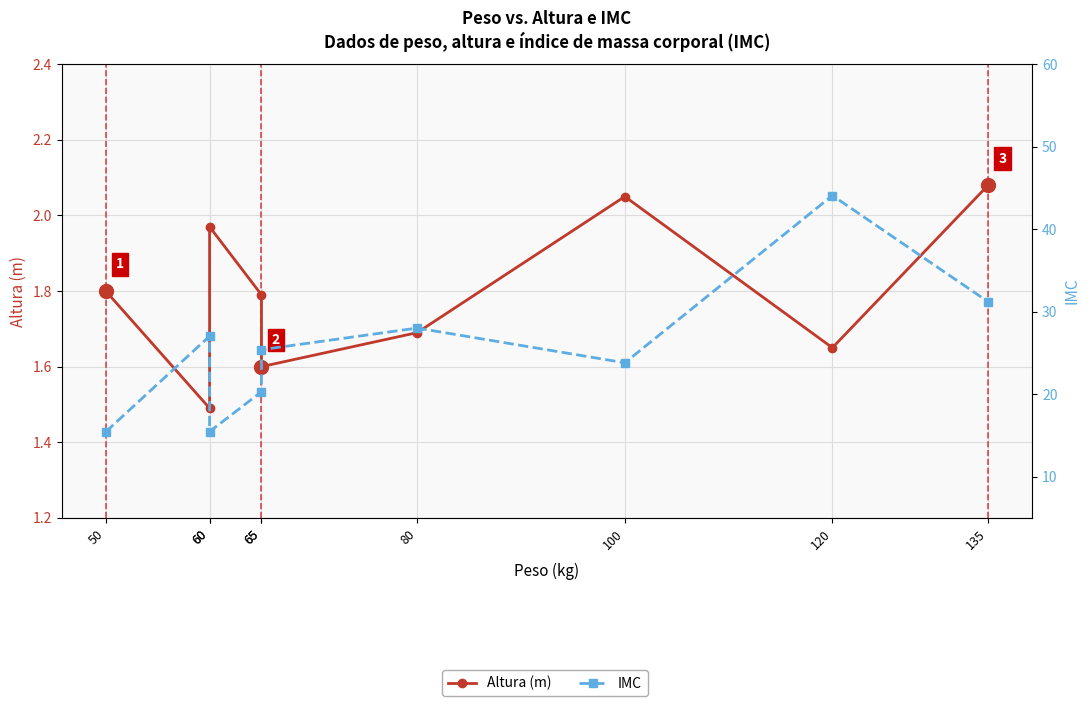

Is this an area chart (filled region under the line)?

No